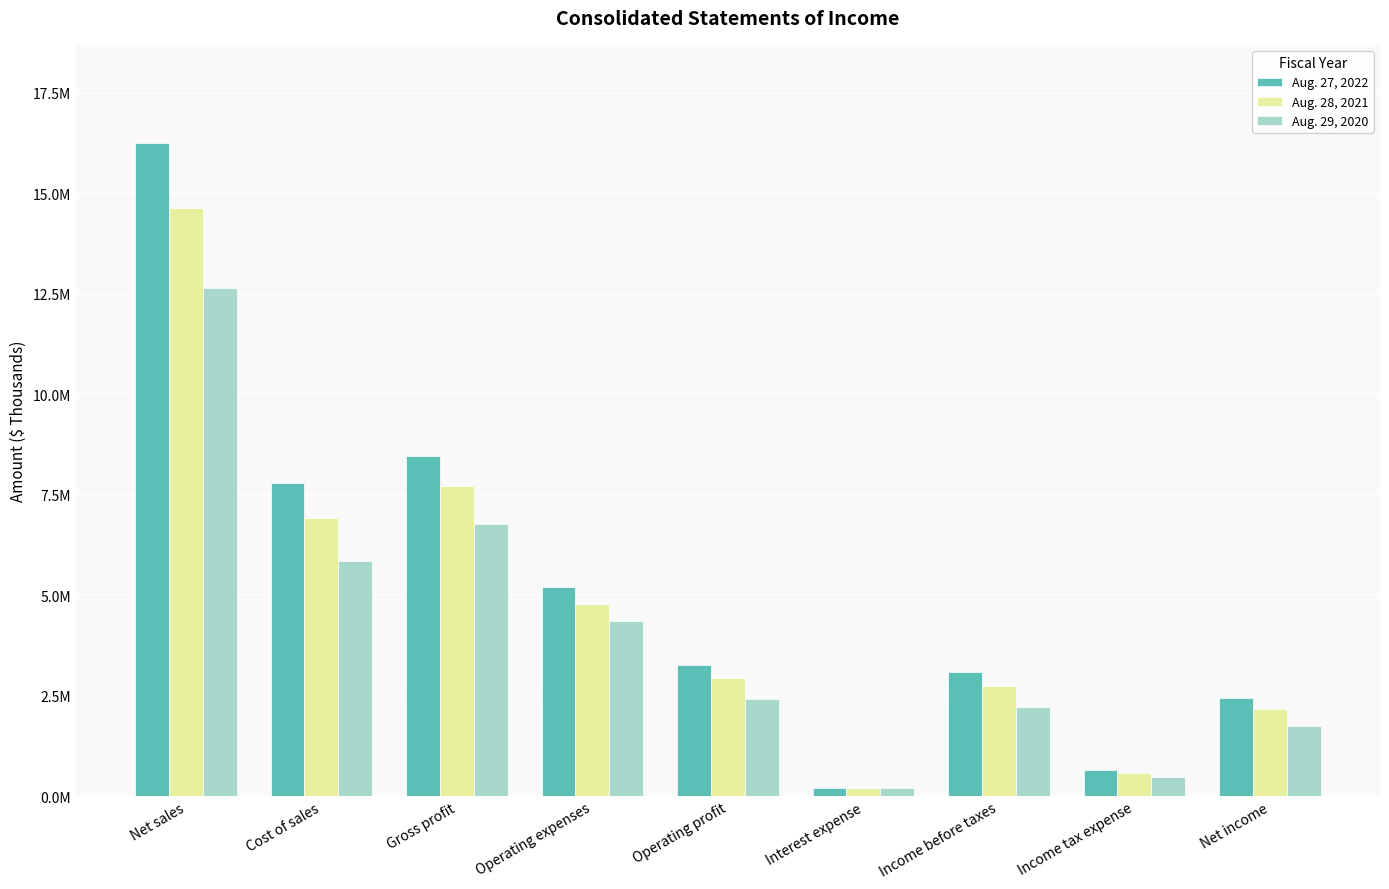

What is the sum of the Aug. 28, 2021 values at Interest expense and Income tax expense?

774213